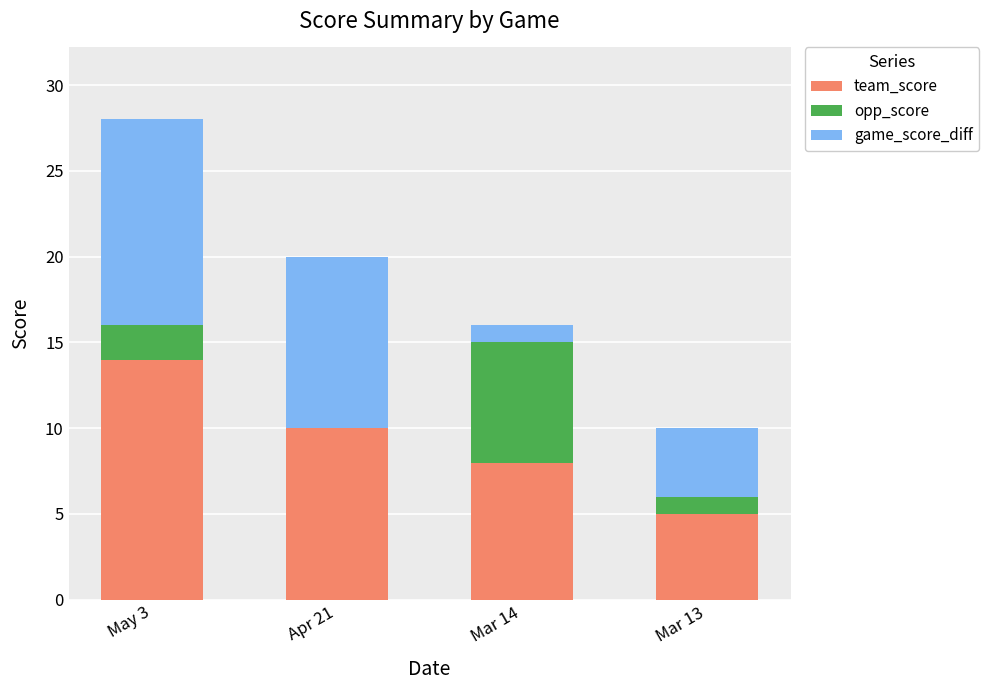

What is the sum of the team_score values at May 3 and Apr 21?

24